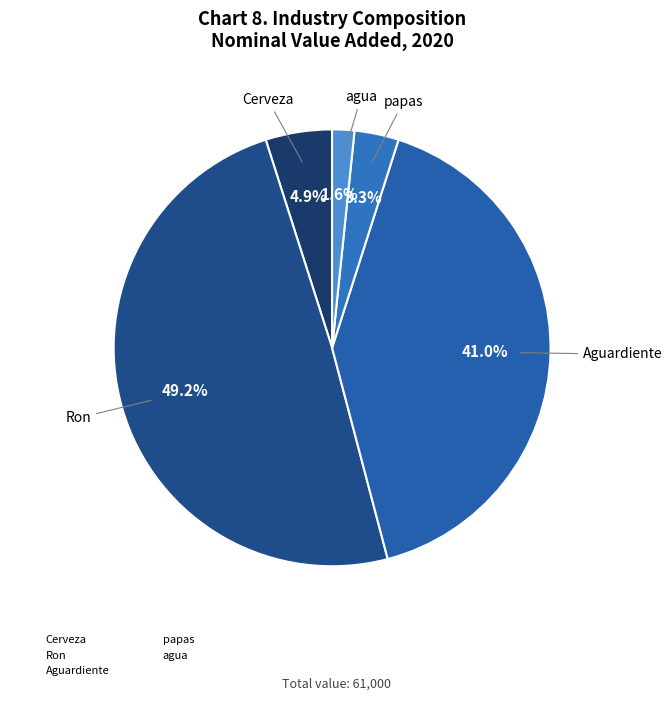

To the nearest percent, what percentage of the pie is Aguardiente?

41%